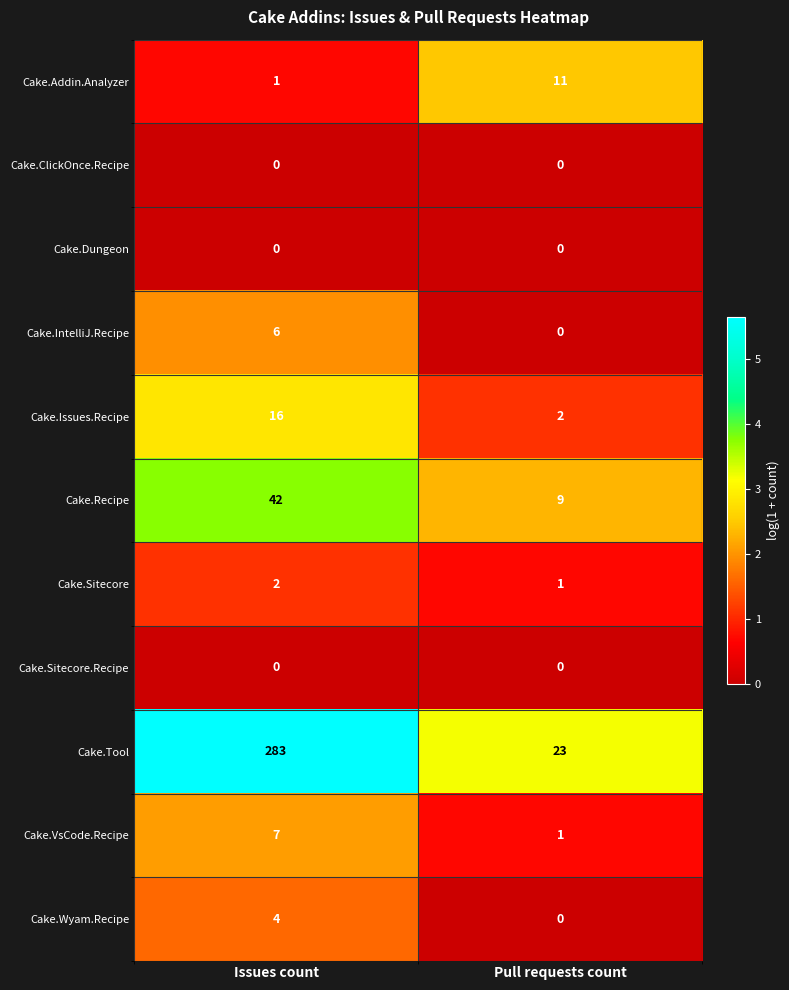

Reading left to right, transcribe all the data shown in this chart.

Cake.Addin.Analyzer: 1	11
Cake.ClickOnce.Recipe: 0	0
Cake.Dungeon: 0	0
Cake.IntelliJ.Recipe: 6	0
Cake.Issues.Recipe: 16	2
Cake.Recipe: 42	9
Cake.Sitecore: 2	1
Cake.Sitecore.Recipe: 0	0
Cake.Tool: 283	23
Cake.VsCode.Recipe: 7	1
Cake.Wyam.Recipe: 4	0